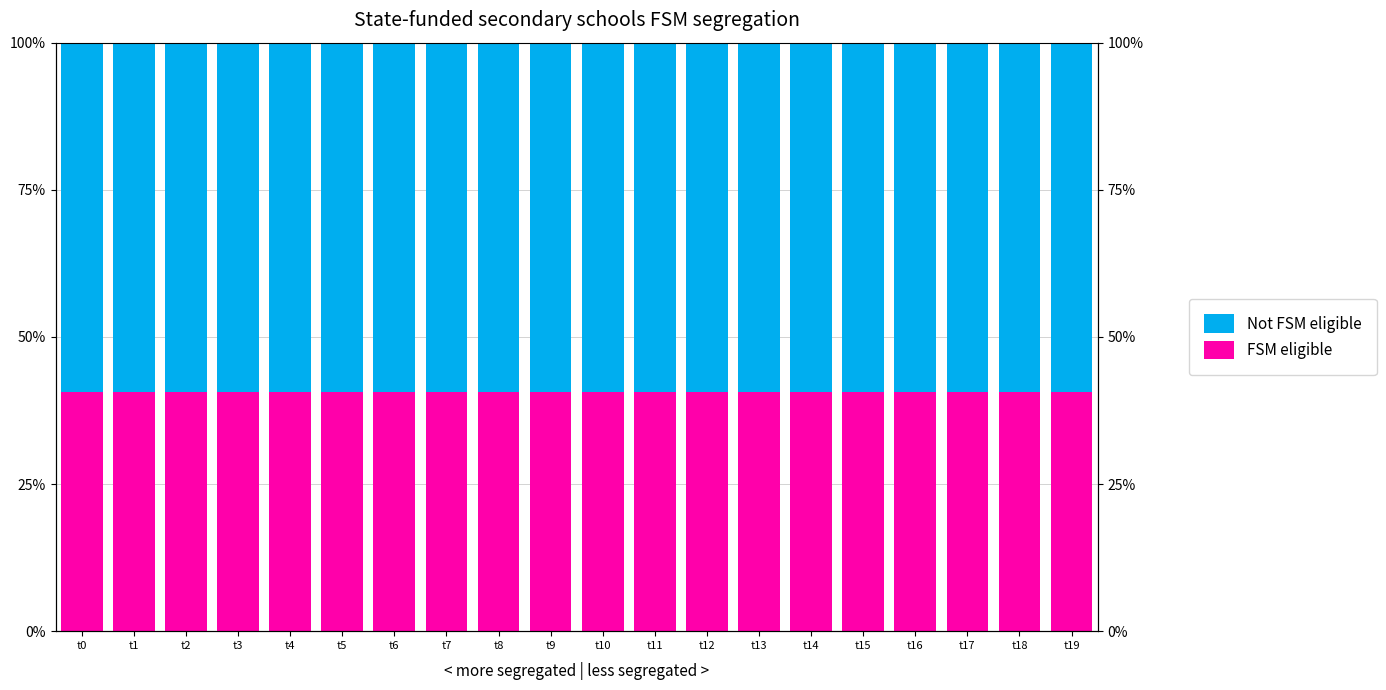

What is the spread (max minus min) of values at t19?

18.6